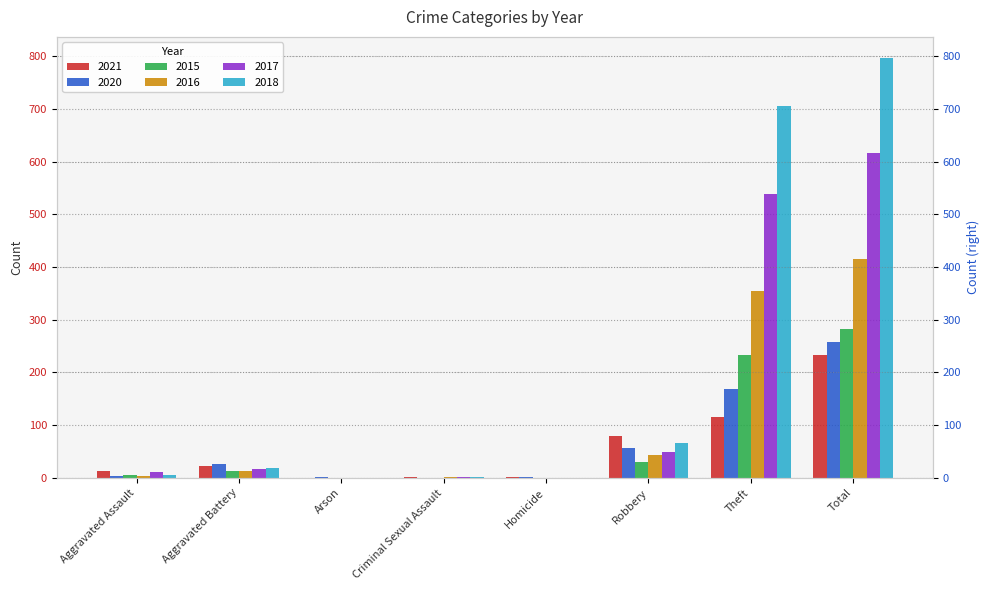

The 2021 series shows 22 at Aggravated Battery. True or false?

True